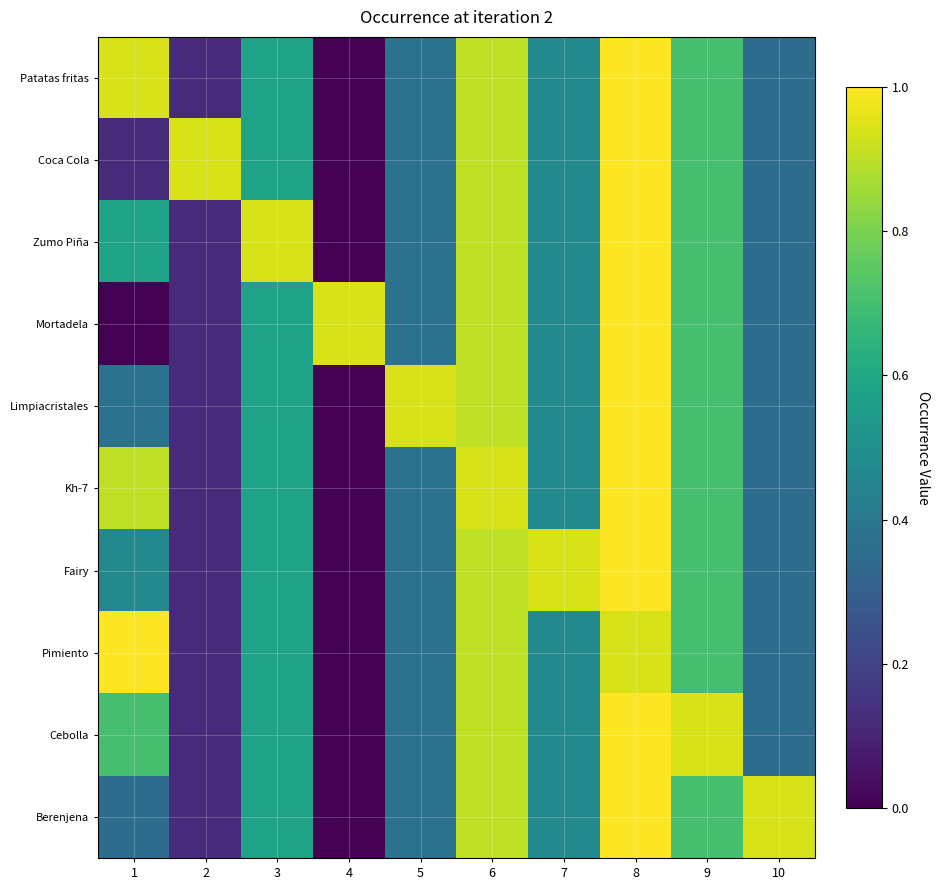

Reading left to right, what are all the values shown in this chart?

Patatas fritas: 1=0.9	2=0.1	3=0.6	4=0.0	5=0.4	6=0.9	7=0.5	8=1.0	9=0.7	10=0.4
Coca Cola: 1=0.1	2=0.9	3=0.6	4=0.0	5=0.4	6=0.9	7=0.5	8=1.0	9=0.7	10=0.4
Zumo Piña: 1=0.6	2=0.1	3=0.9	4=0.0	5=0.4	6=0.9	7=0.5	8=1.0	9=0.7	10=0.4
Mortadela: 1=0.0	2=0.1	3=0.6	4=0.9	5=0.4	6=0.9	7=0.5	8=1.0	9=0.7	10=0.4
Limpiacristales: 1=0.4	2=0.1	3=0.6	4=0.0	5=0.9	6=0.9	7=0.5	8=1.0	9=0.7	10=0.4
Kh-7: 1=0.9	2=0.1	3=0.6	4=0.0	5=0.4	6=0.9	7=0.5	8=1.0	9=0.7	10=0.4
Fairy: 1=0.5	2=0.1	3=0.6	4=0.0	5=0.4	6=0.9	7=0.9	8=1.0	9=0.7	10=0.4
Pimiento: 1=1.0	2=0.1	3=0.6	4=0.0	5=0.4	6=0.9	7=0.5	8=0.9	9=0.7	10=0.4
Cebolla: 1=0.7	2=0.1	3=0.6	4=0.0	5=0.4	6=0.9	7=0.5	8=1.0	9=0.9	10=0.4
Berenjena: 1=0.4	2=0.1	3=0.6	4=0.0	5=0.4	6=0.9	7=0.5	8=1.0	9=0.7	10=0.9